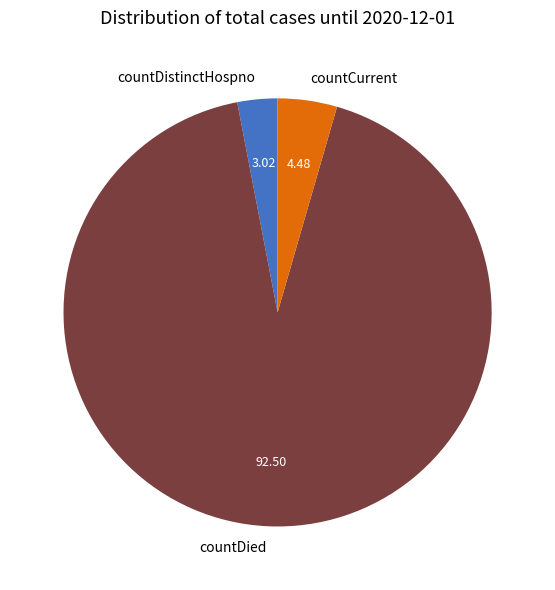

Which category accounts for the majority?

countDied